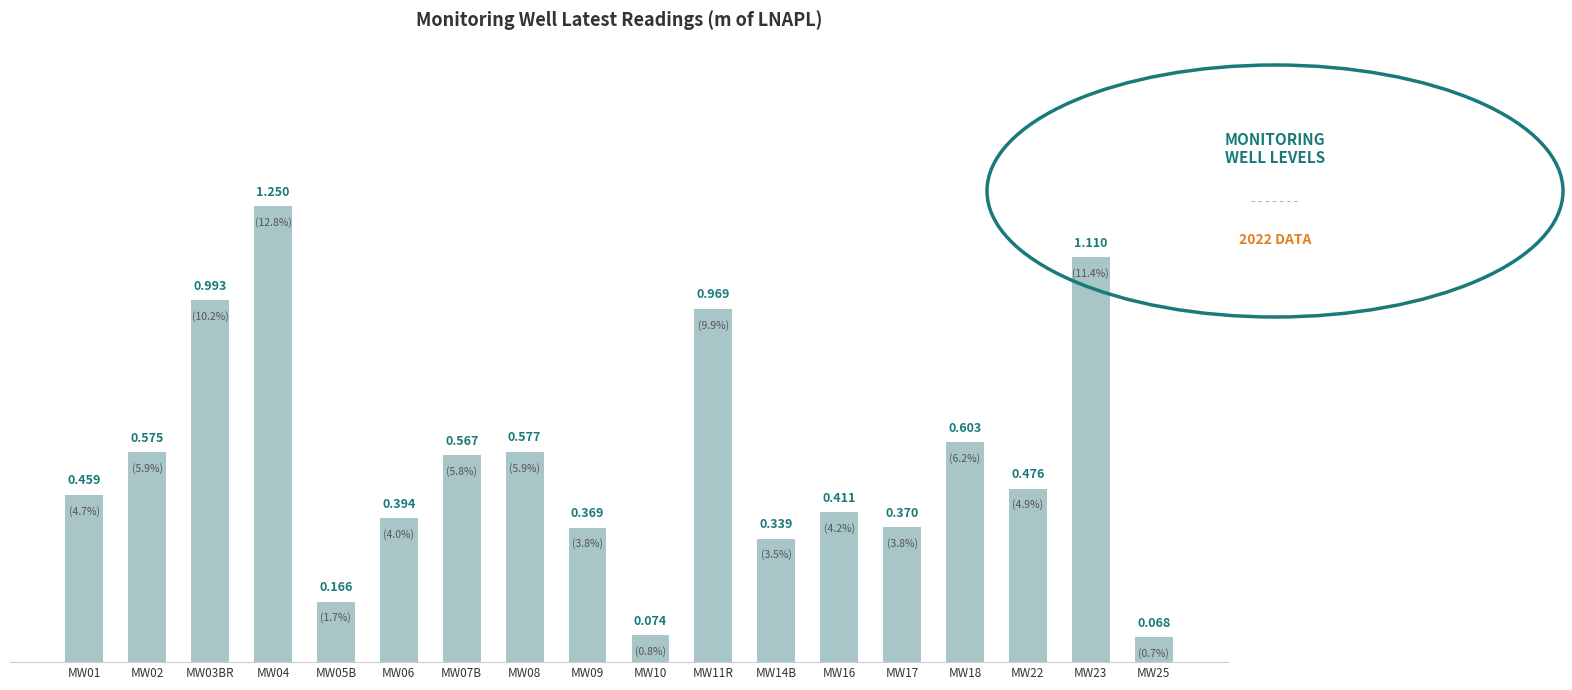

What is the greatest value displayed?

1.2